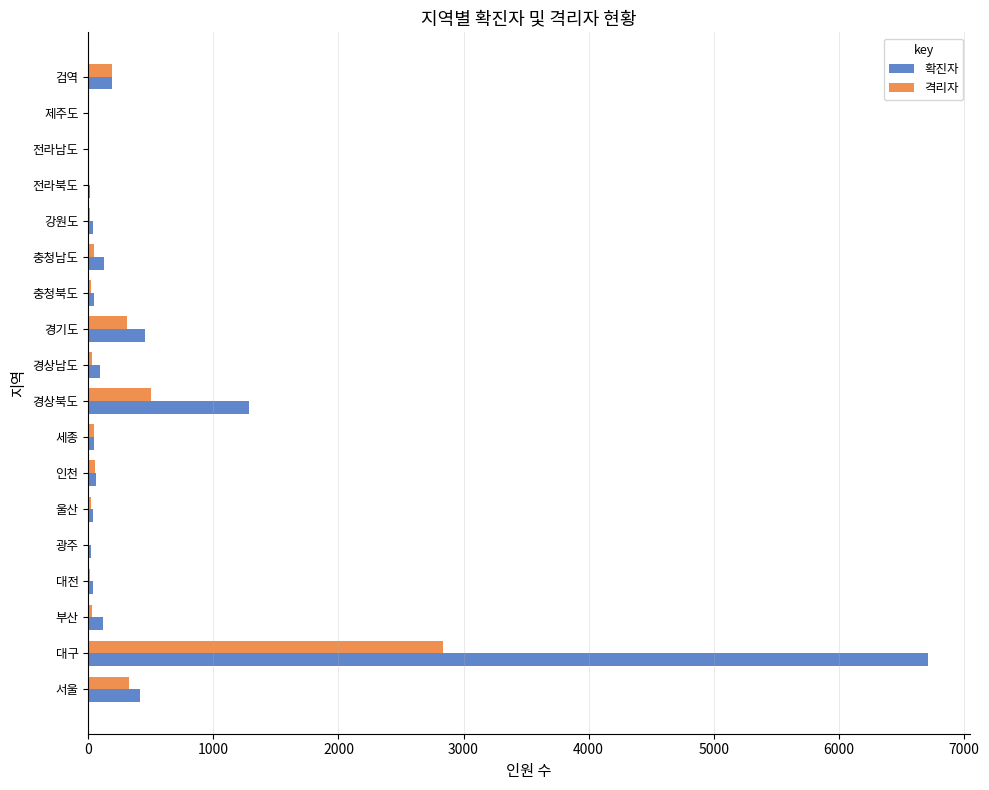

Which series has the largest total across all categories?

확진자